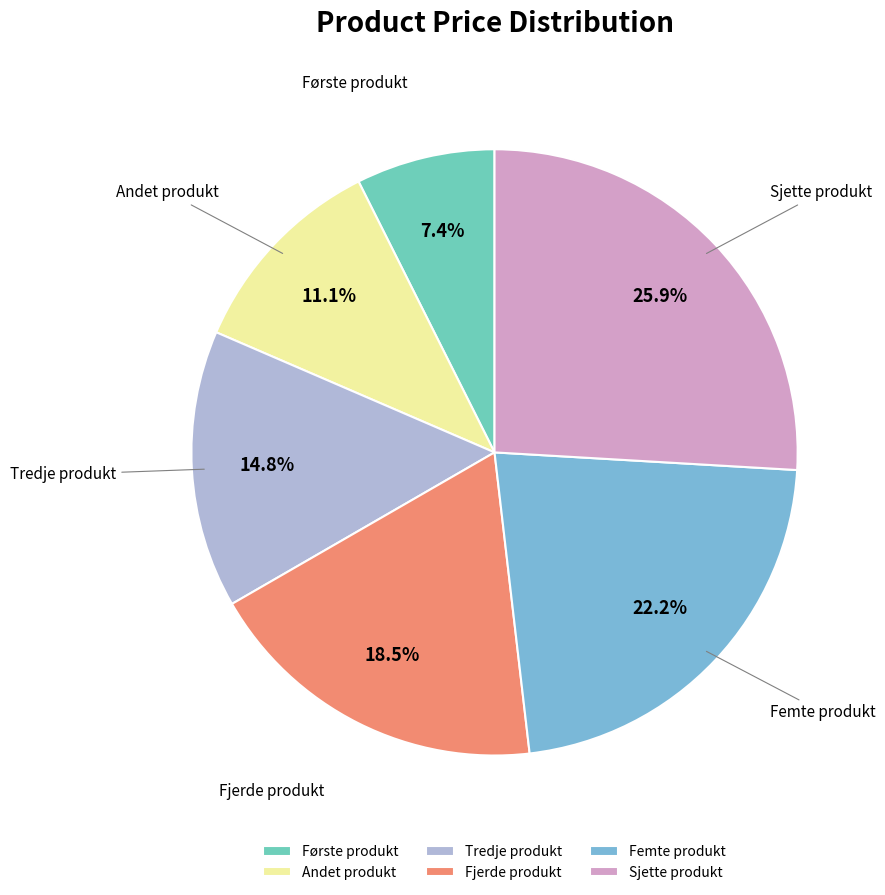

Is there a majority slice in this chart?

No